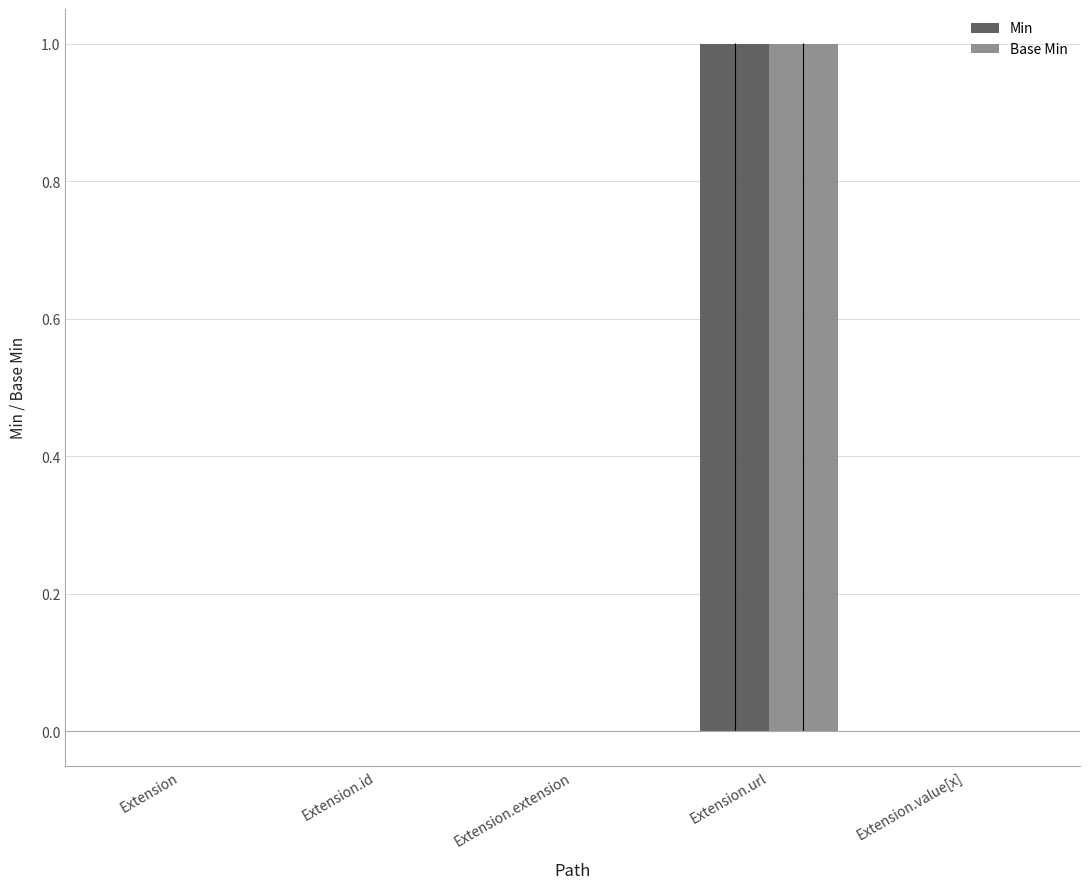

Are the bars grouped side by side (vs. stacked)?

Yes